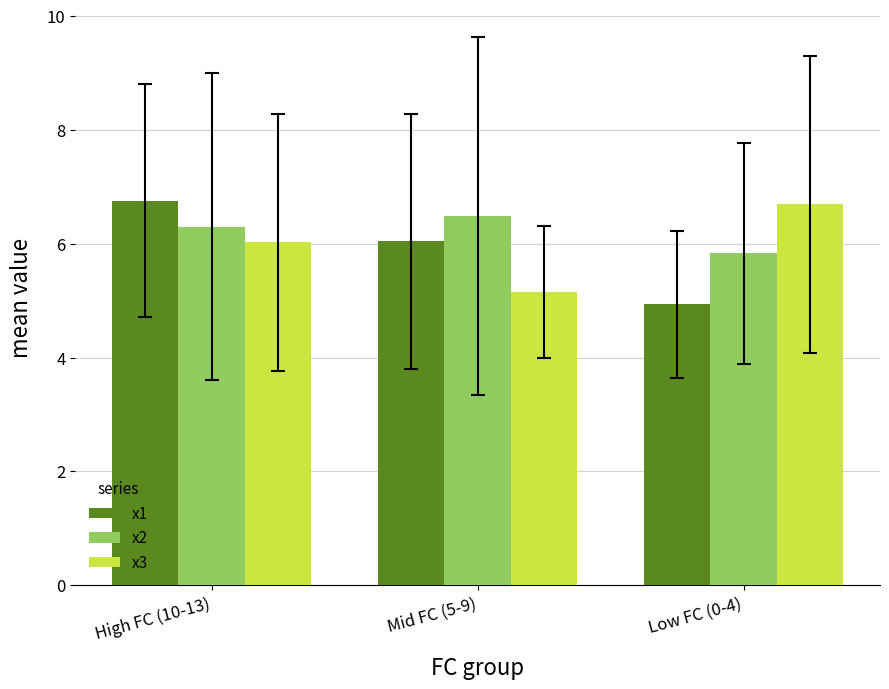

What is the value of the x2 bar at the 2nd from the left?

6.5